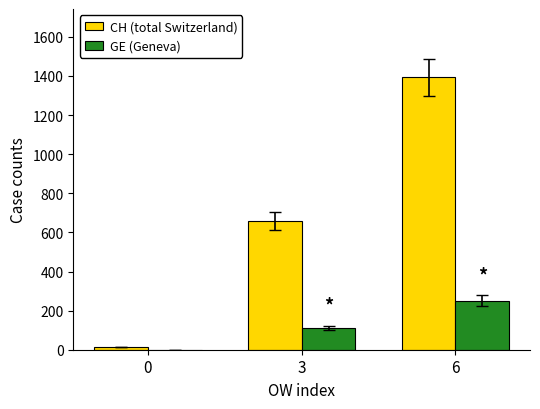

The value of CH (total Switzerland) at 3 is 657. True or false?

True